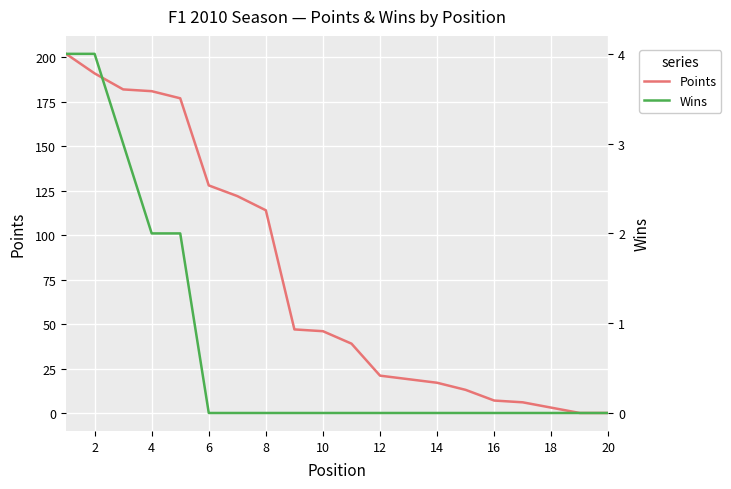

True or false: Points has a value of 11 at 10.

False